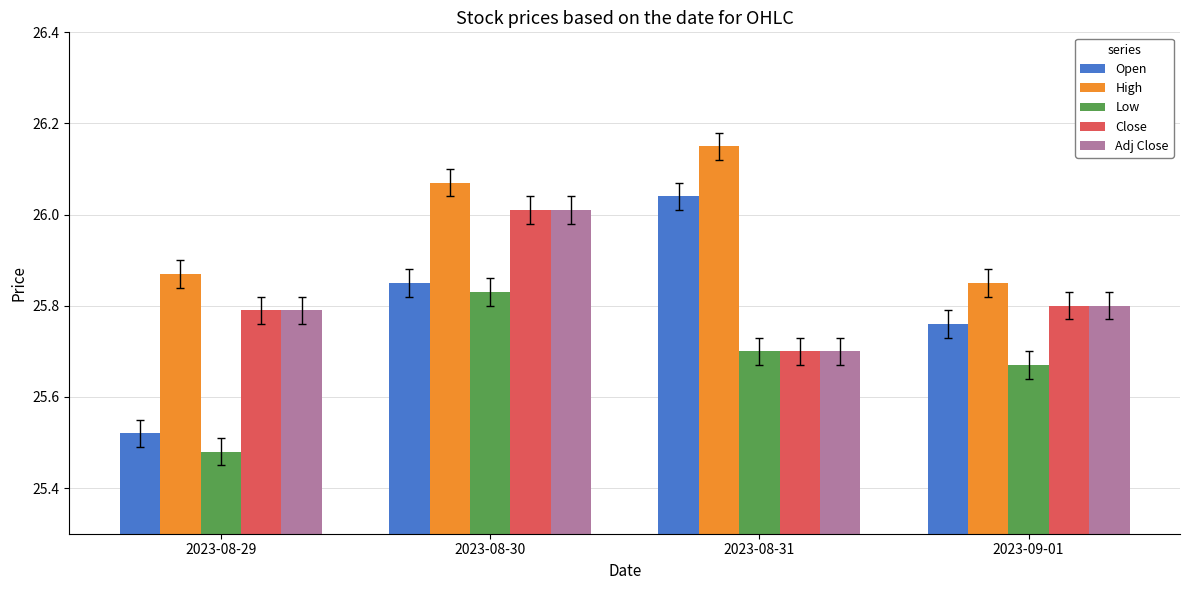

What are all the series names shown in the legend?

Open, High, Low, Close, Adj Close